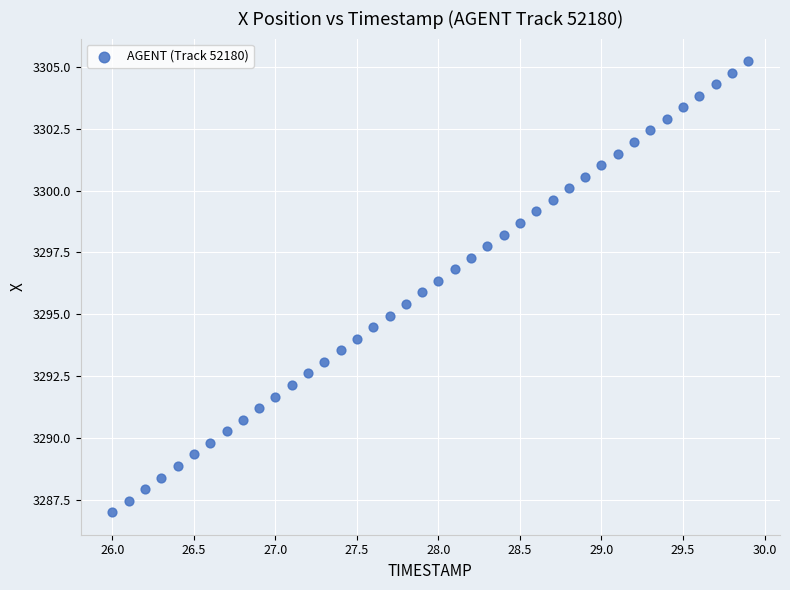

What is the range of Y values (max minus min)?

18.2